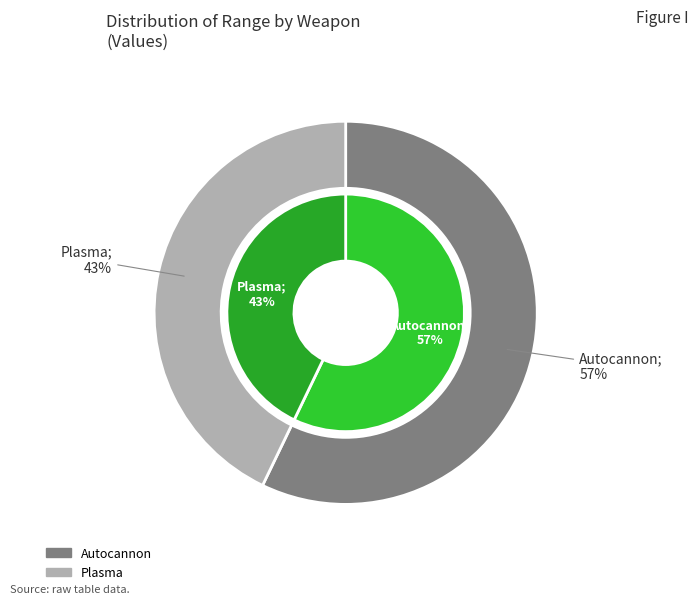

Approximately how many times larger is the value at Plasma compared to Autocannon?

0.8